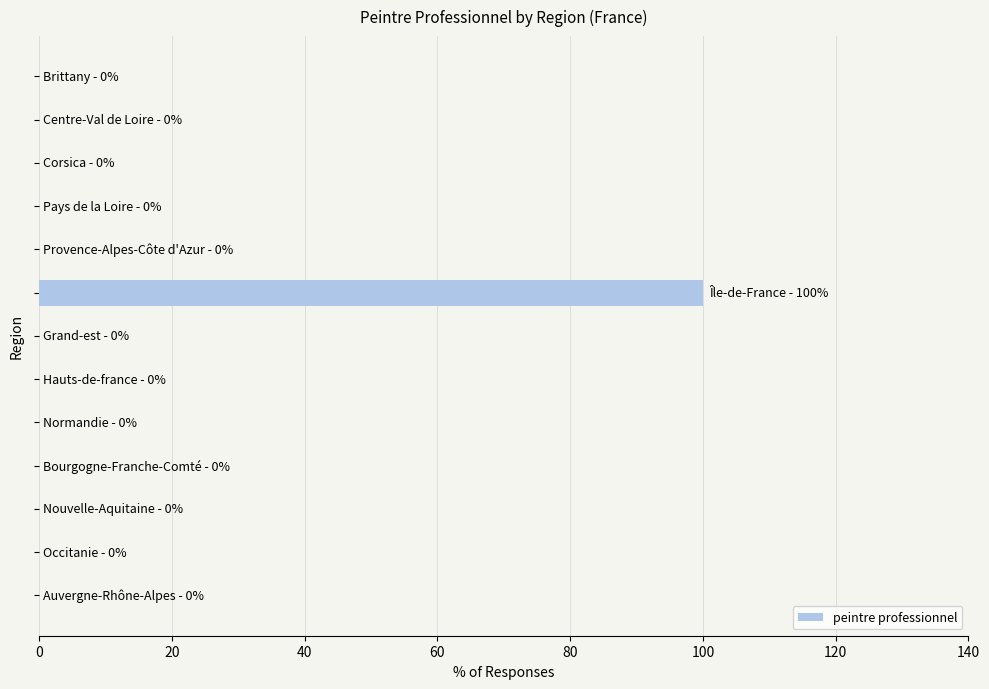

Does the chart contain stacked bars?

No